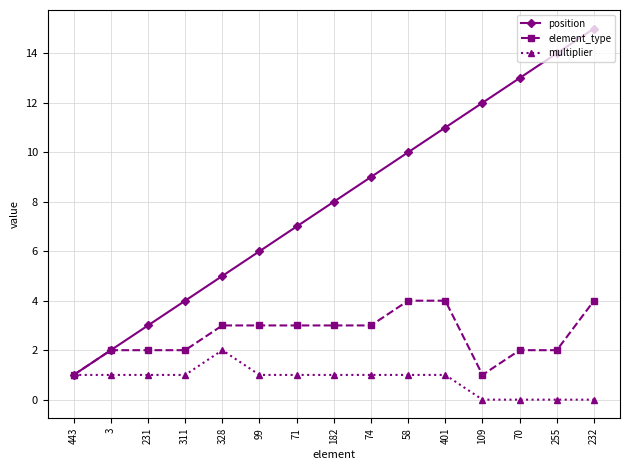

Where is position nearest to the value 8?

182